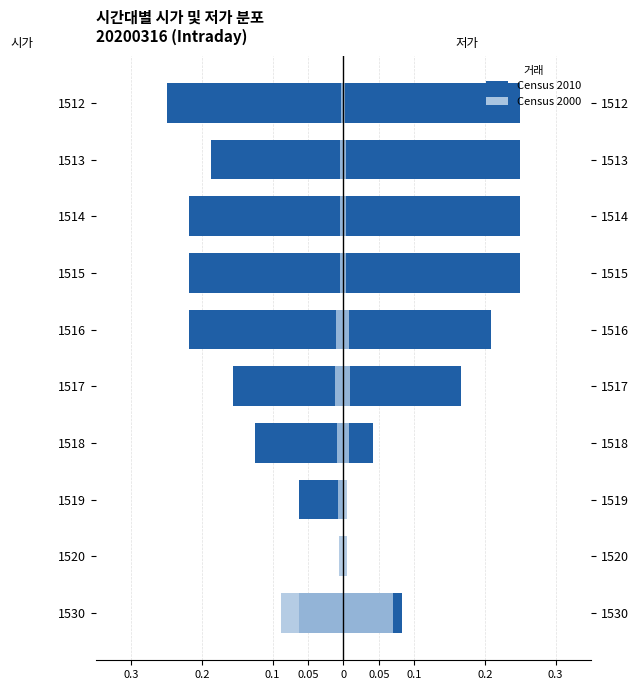

Which series has the largest total across all categories?

저가 (Census 2010)